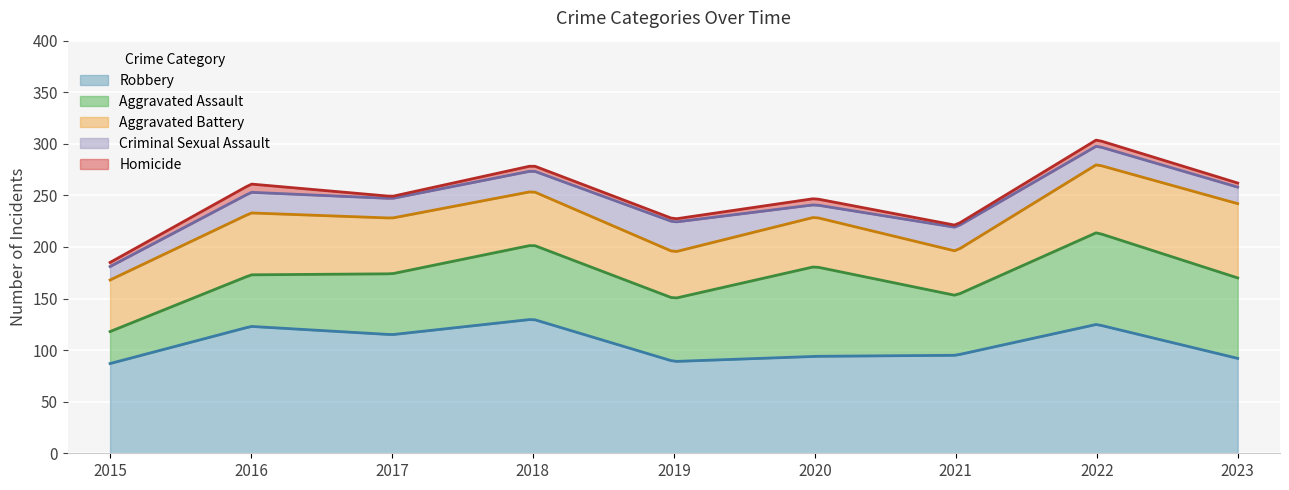

Is the value of Aggravated Assault at 2015 greater than the value of Aggravated Battery at 2022?

No